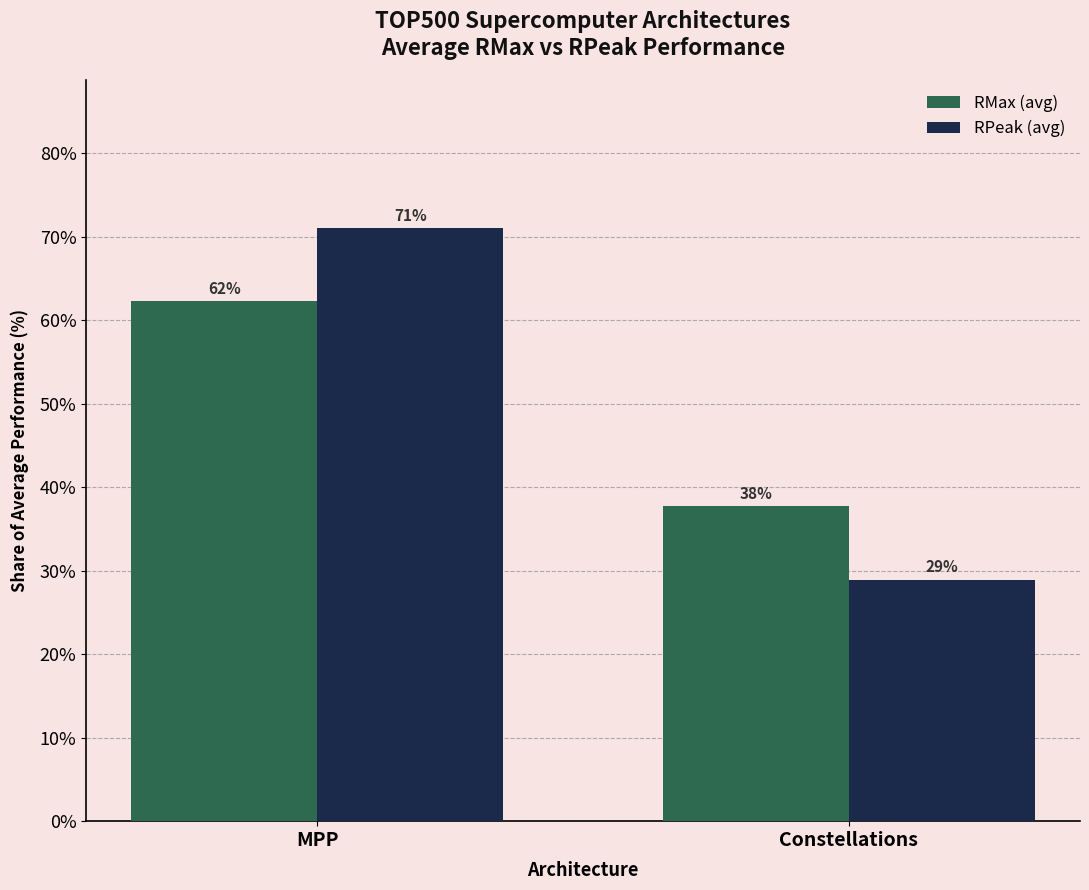

How many data points in RPeak (avg) are above 71?

1